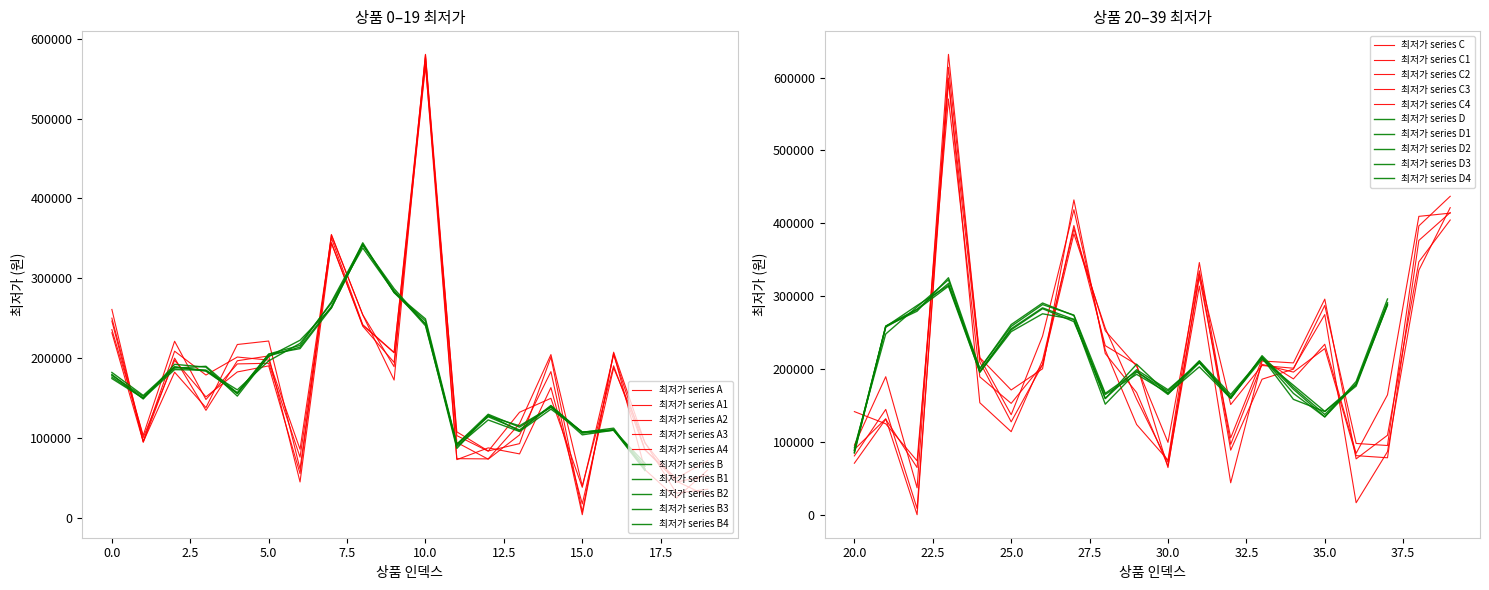

What is the value of the 최저가 (products 0-19) point at the 11th from the left?

576456.2